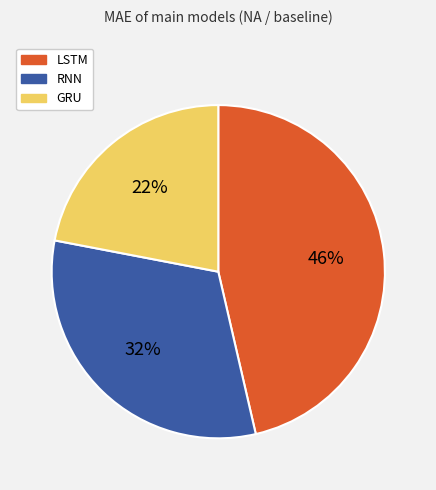

What percentage is the LSTM slice, to the nearest percent?

46%